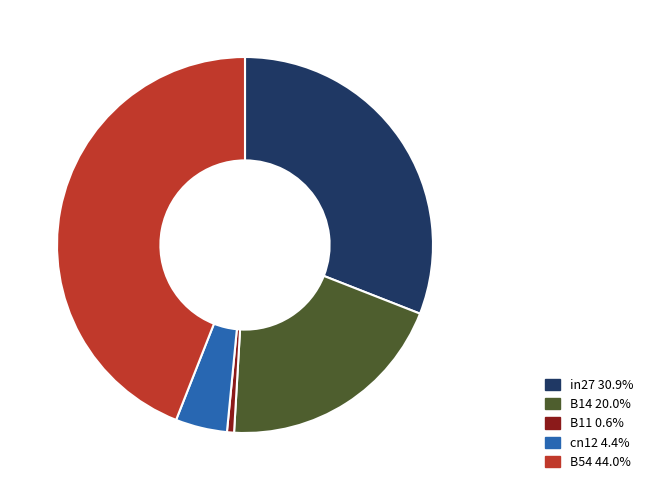

Combined, do B14 20.0% and B54 44.0% account for over 50%?

Yes